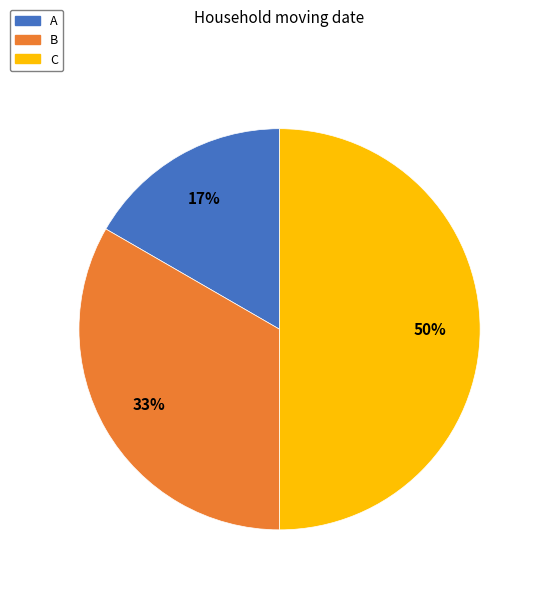

The B slice represents 47% of the pie. True or false?

False